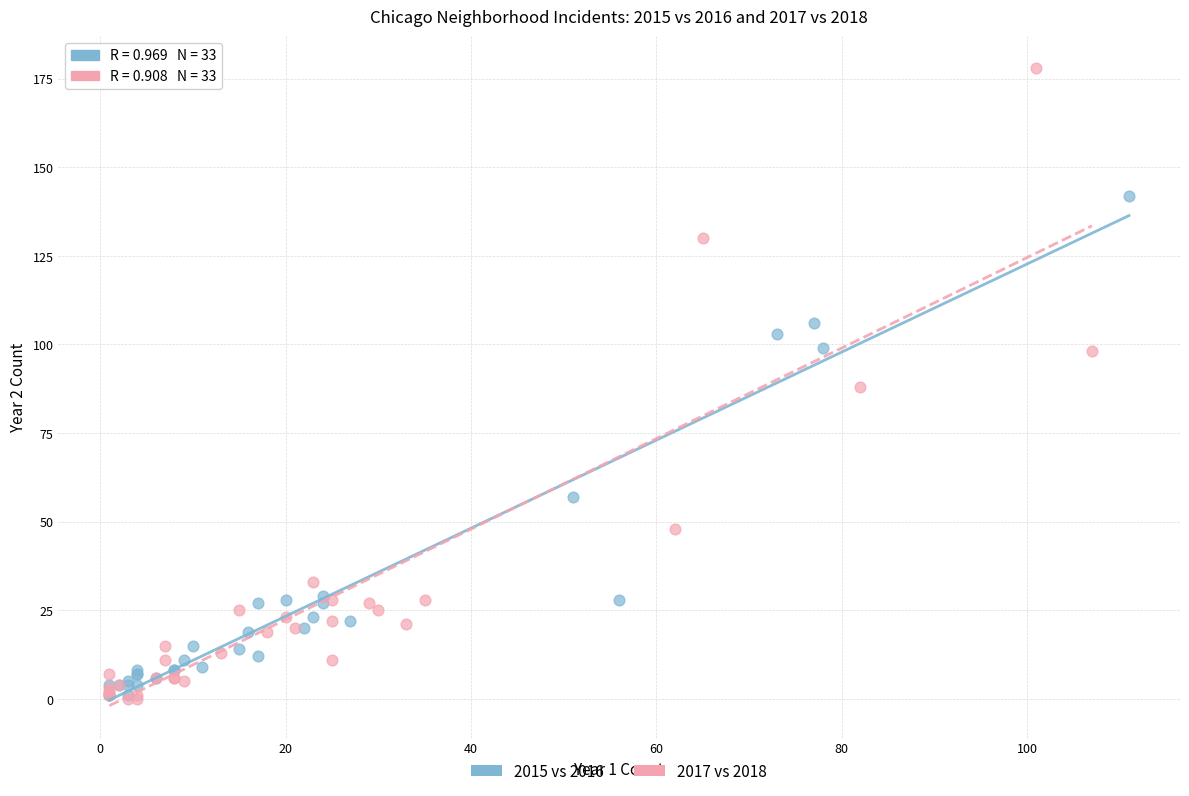

Which series reaches the maximum Y coordinate?

2017 vs 2018